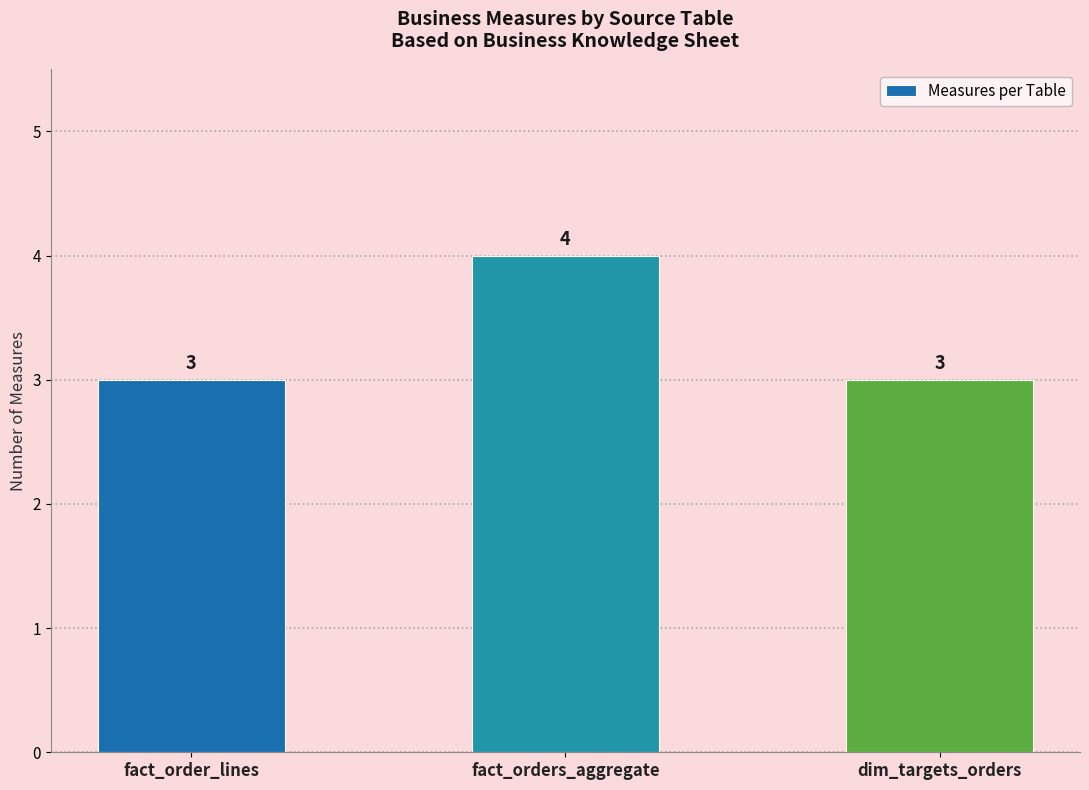

Is it true that the value at fact_order_lines is 3?

True